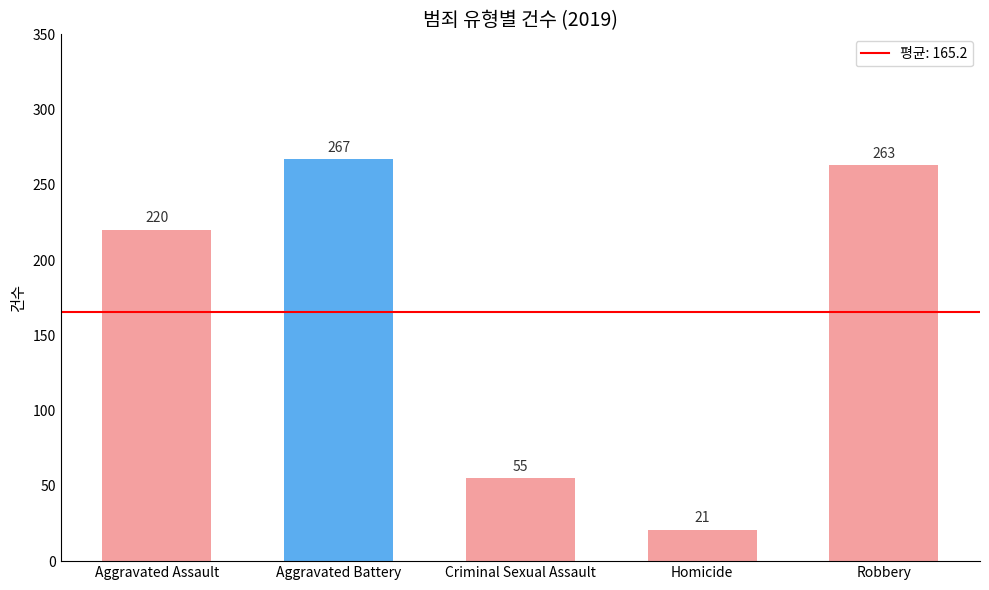

What is the change in value from Criminal Sexual Assault to Robbery?

+208